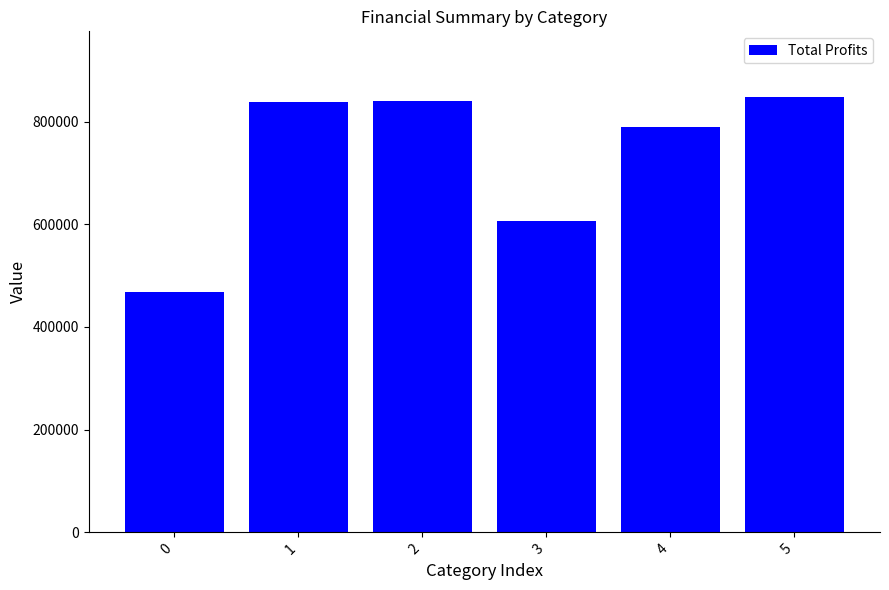

How many categories are shown in the chart?

6